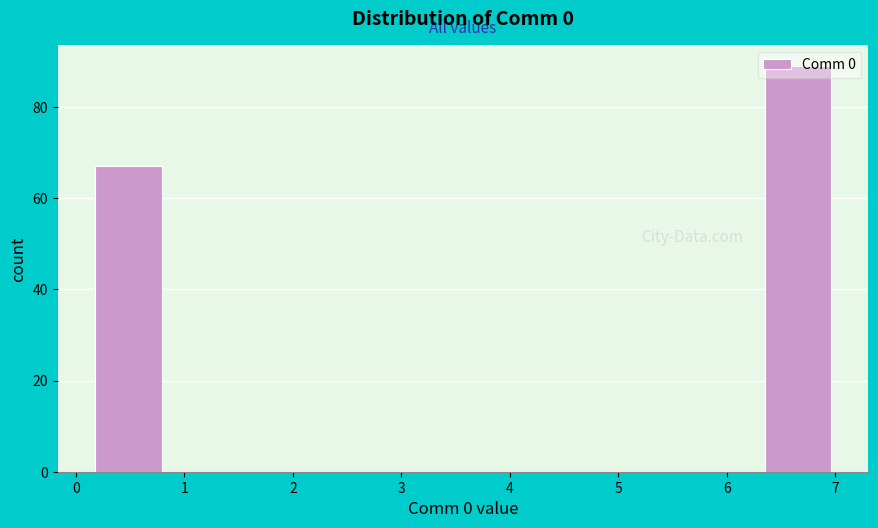

Reading left to right, transcribe this chart: for each bar, give the range it covers on the x-axis and its height. Neither the bar edges nor the heights are printed on the chart, so give them approximately, as read against the axes.

0.1 to 0.8: 68
0.8 to 1.5: 0
1.5 to 2.2: 0
2.2 to 2.9: 0
2.9 to 3.6: 0
3.6 to 4.3: 0
4.3 to 4.9: 0
4.9 to 5.6: 0
5.6 to 6.3: 0
6.3 to 7.0: 90